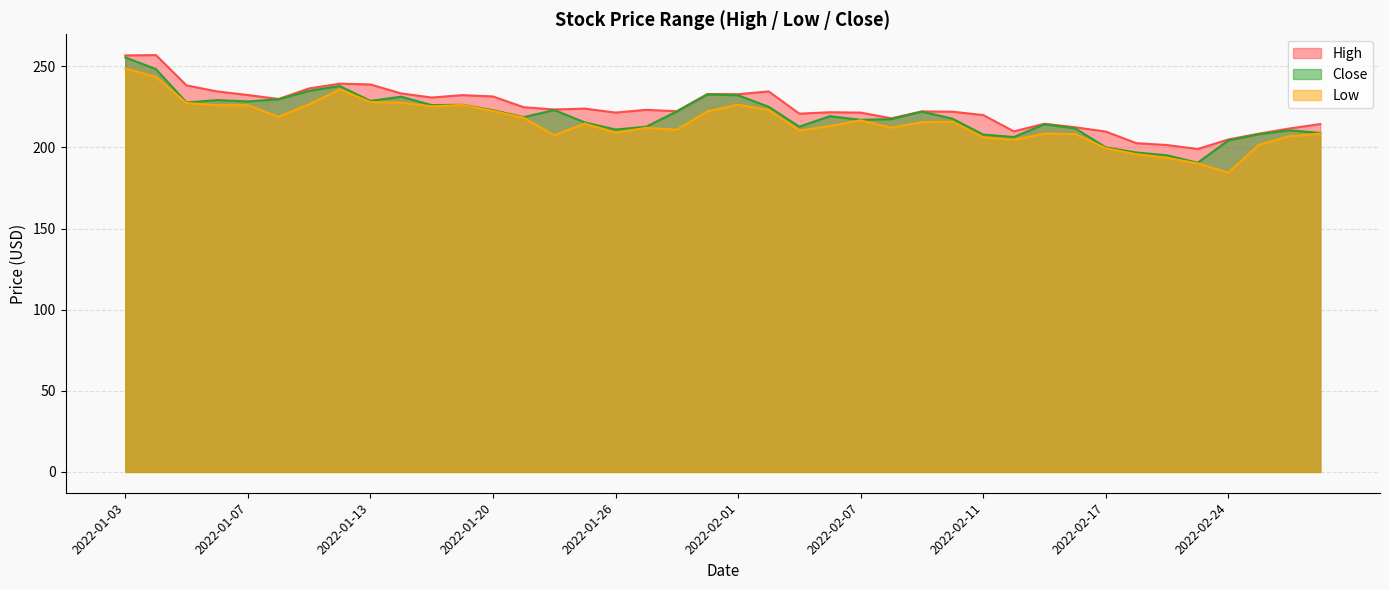

Which series changed the most between 2022-01-31 and 2022-02-01?

Low